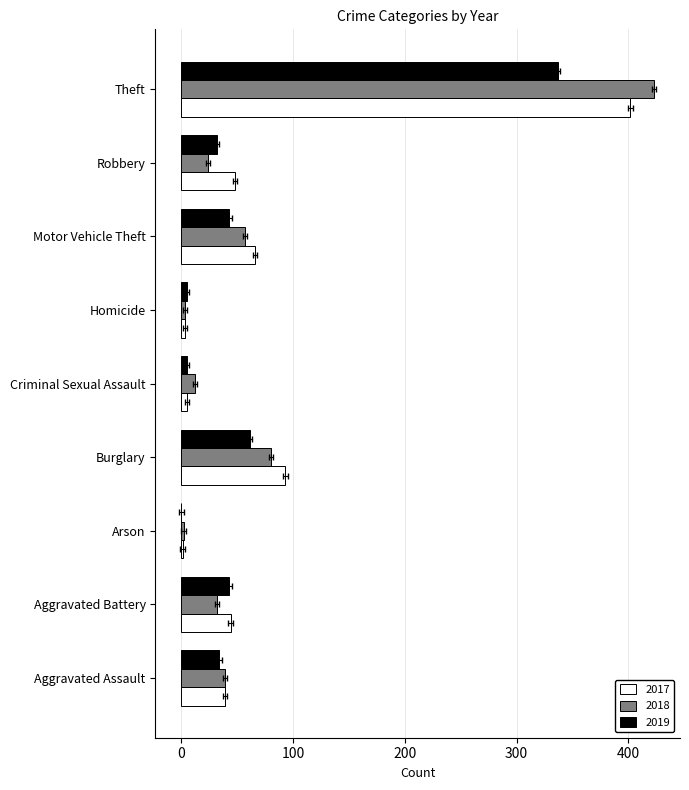

True or false: 2019 has a value of 0 at Arson.

True